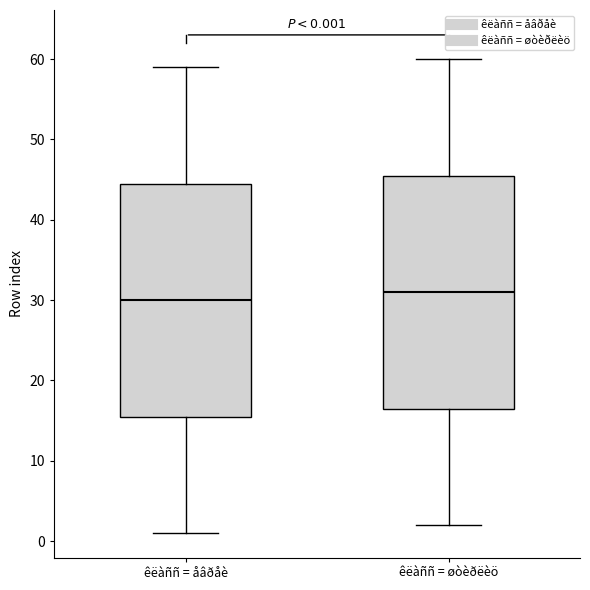

Which box has the lowest median line?

êëàññ = åâðåè